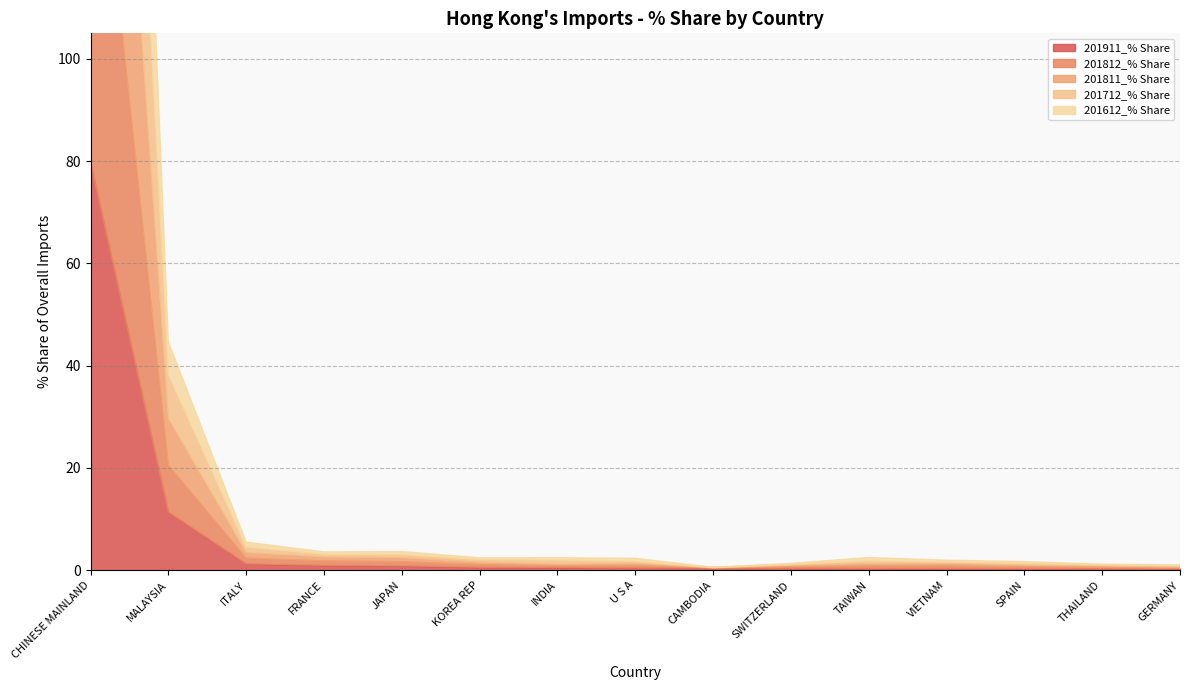

What is the value of the 201712_% Share point at the 11th from the left?

0.5